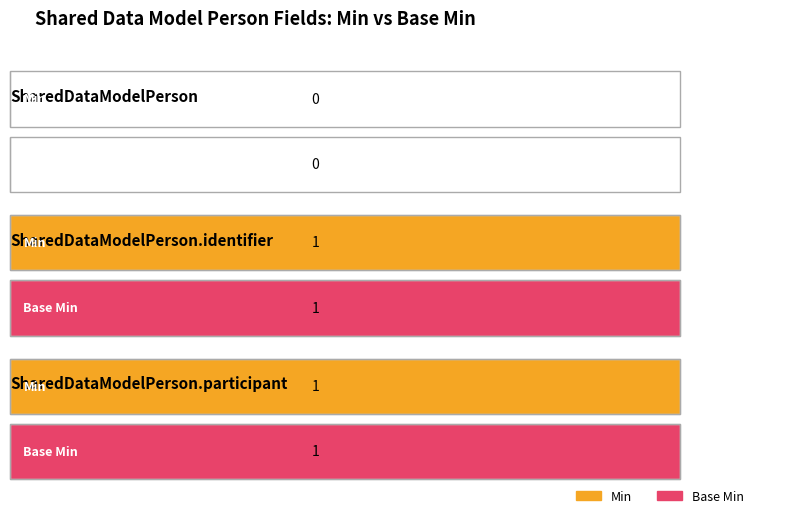

List the labels in order of Base Min value, largest first.

SharedDataModelPerson.identifier, SharedDataModelPerson.participant, SharedDataModelPerson